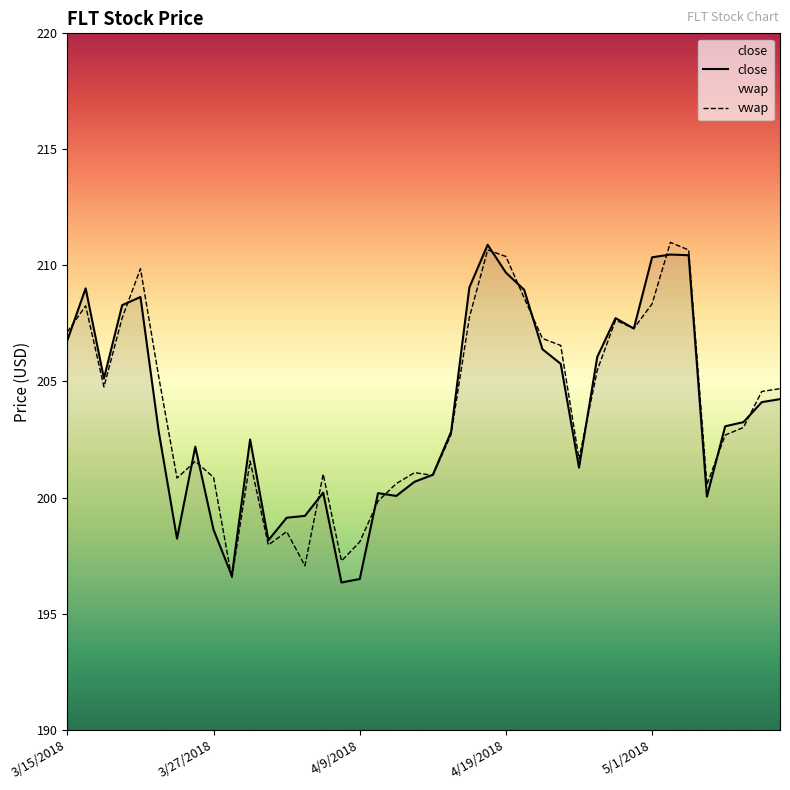

Where is the first local minimum for close?

3/19/2018